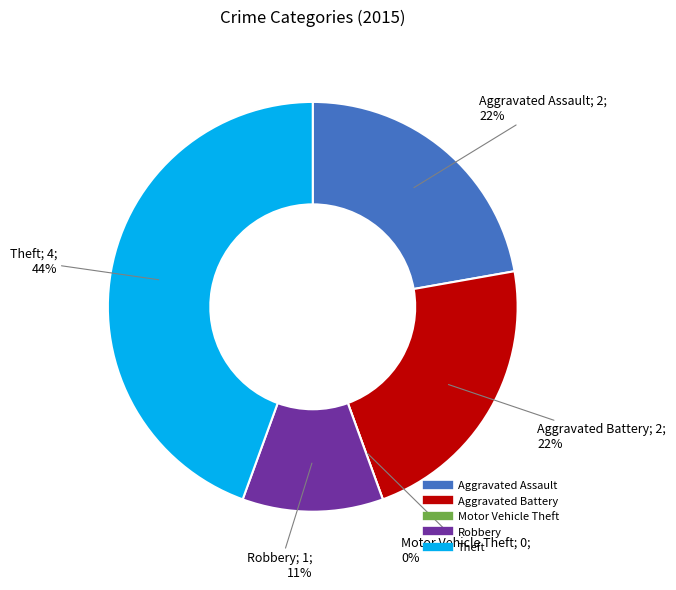

Do Motor Vehicle Theft and Theft together represent more than half of the pie?

No